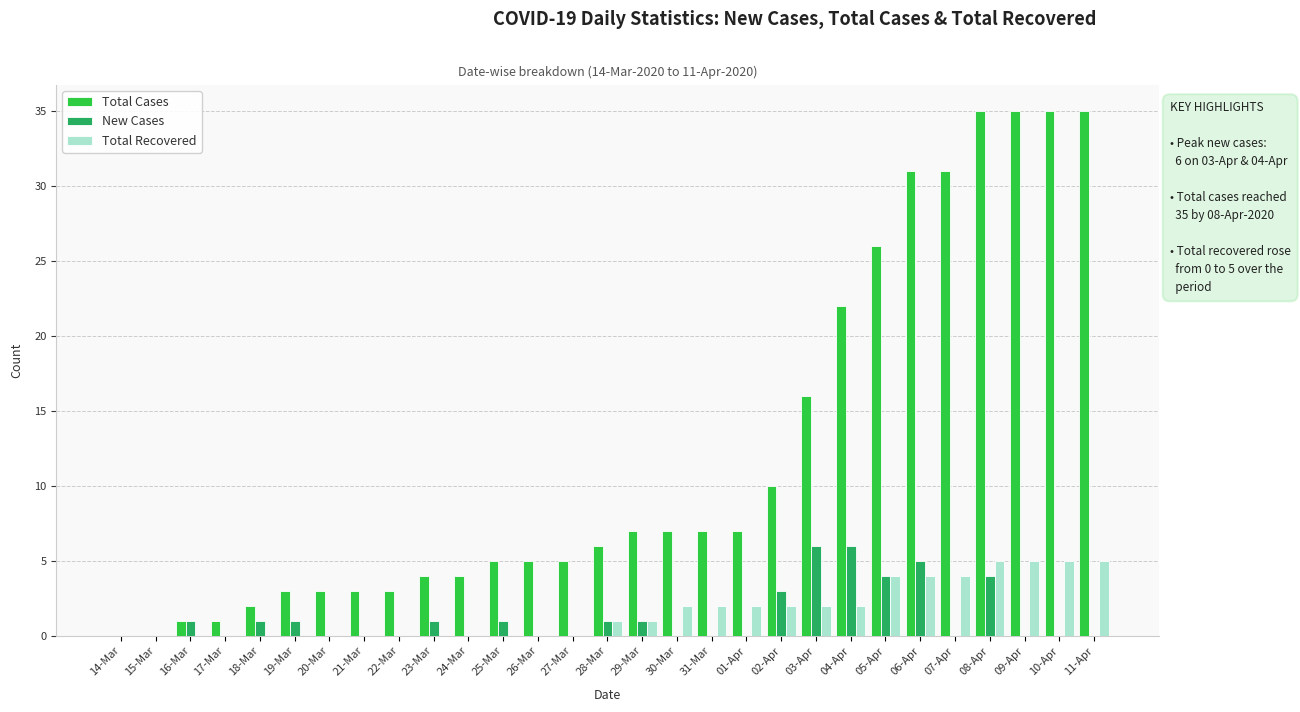

How many groups of bars are there?

29